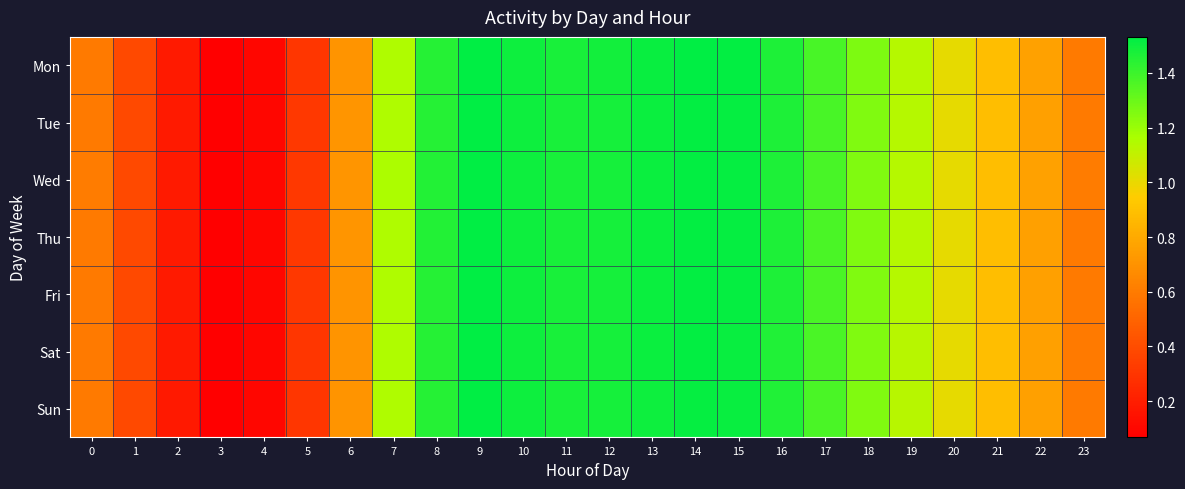

Reading left to right, list all the values displayed in this chart.

Mon: 0=0.6	1=0.4	2=0.2	3=0.1	4=0.1	5=0.3	6=0.7	7=1.2	8=1.5	9=1.5	10=1.5	11=1.5	12=1.5	13=1.5	14=1.5	15=1.5	16=1.5	17=1.4	18=1.3	19=1.1	20=1.0	21=0.9	22=0.8	23=0.6
Tue: 0=0.6	1=0.4	2=0.2	3=0.1	4=0.1	5=0.3	6=0.7	7=1.2	8=1.5	9=1.5	10=1.5	11=1.5	12=1.5	13=1.5	14=1.5	15=1.5	16=1.5	17=1.4	18=1.3	19=1.1	20=1.0	21=0.9	22=0.8	23=0.6
Wed: 0=0.6	1=0.4	2=0.2	3=0.1	4=0.1	5=0.3	6=0.7	7=1.2	8=1.5	9=1.5	10=1.5	11=1.5	12=1.5	13=1.5	14=1.5	15=1.5	16=1.5	17=1.4	18=1.3	19=1.1	20=1.0	21=0.9	22=0.8	23=0.6
Thu: 0=0.6	1=0.4	2=0.2	3=0.1	4=0.1	5=0.3	6=0.7	7=1.2	8=1.5	9=1.5	10=1.5	11=1.5	12=1.5	13=1.5	14=1.5	15=1.5	16=1.5	17=1.4	18=1.3	19=1.1	20=1.0	21=0.9	22=0.8	23=0.6
Fri: 0=0.6	1=0.4	2=0.2	3=0.1	4=0.1	5=0.3	6=0.7	7=1.2	8=1.4	9=1.5	10=1.5	11=1.5	12=1.5	13=1.5	14=1.5	15=1.5	16=1.5	17=1.4	18=1.3	19=1.1	20=1.0	21=0.9	22=0.8	23=0.6
Sat: 0=0.6	1=0.4	2=0.2	3=0.1	4=0.1	5=0.3	6=0.7	7=1.1	8=1.4	9=1.5	10=1.5	11=1.5	12=1.5	13=1.5	14=1.5	15=1.5	16=1.5	17=1.4	18=1.3	19=1.1	20=1.0	21=0.9	22=0.8	23=0.6
Sun: 0=0.6	1=0.4	2=0.2	3=0.1	4=0.1	5=0.3	6=0.7	7=1.1	8=1.4	9=1.5	10=1.5	11=1.5	12=1.5	13=1.5	14=1.5	15=1.5	16=1.5	17=1.4	18=1.3	19=1.1	20=1.0	21=0.9	22=0.8	23=0.6